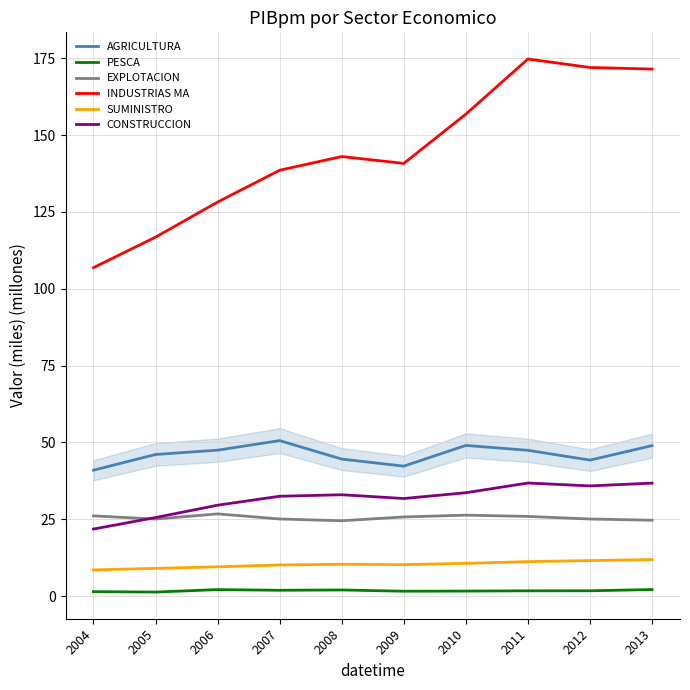

What are all the series names shown in the legend?

AGRICULTURA, PESCA, EXPLOTACION, INDUSTRIAS MA, SUMINISTRO, CONSTRUCCION